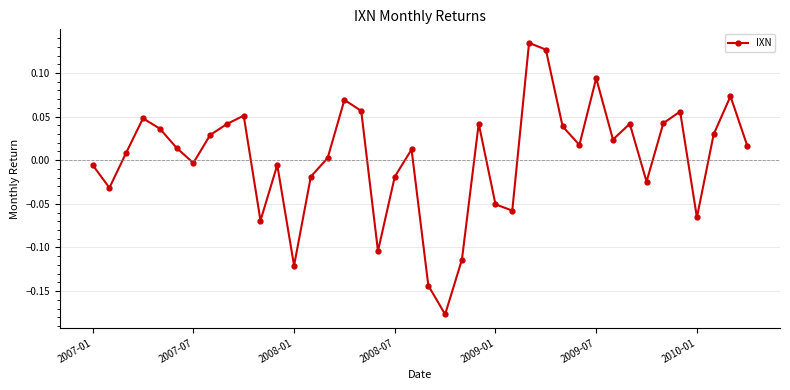

How many lines are shown in the chart?

1